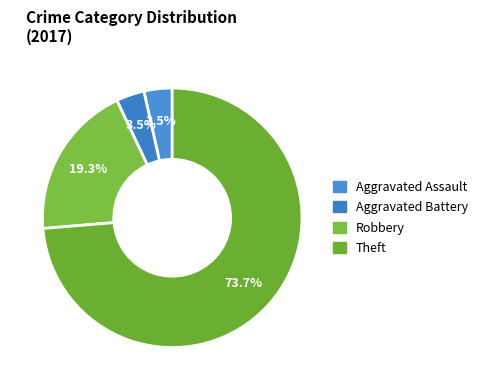

True or false: Theft accounts for 74% of the total.

True